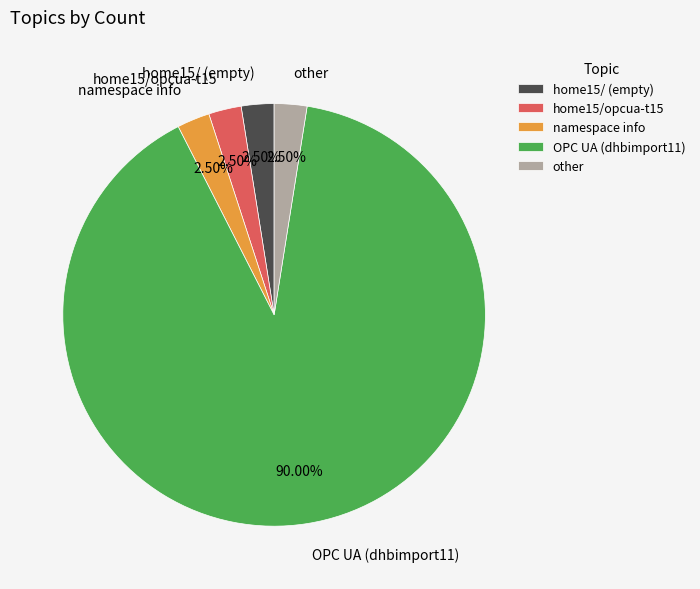

How many slices are in this pie chart?

5